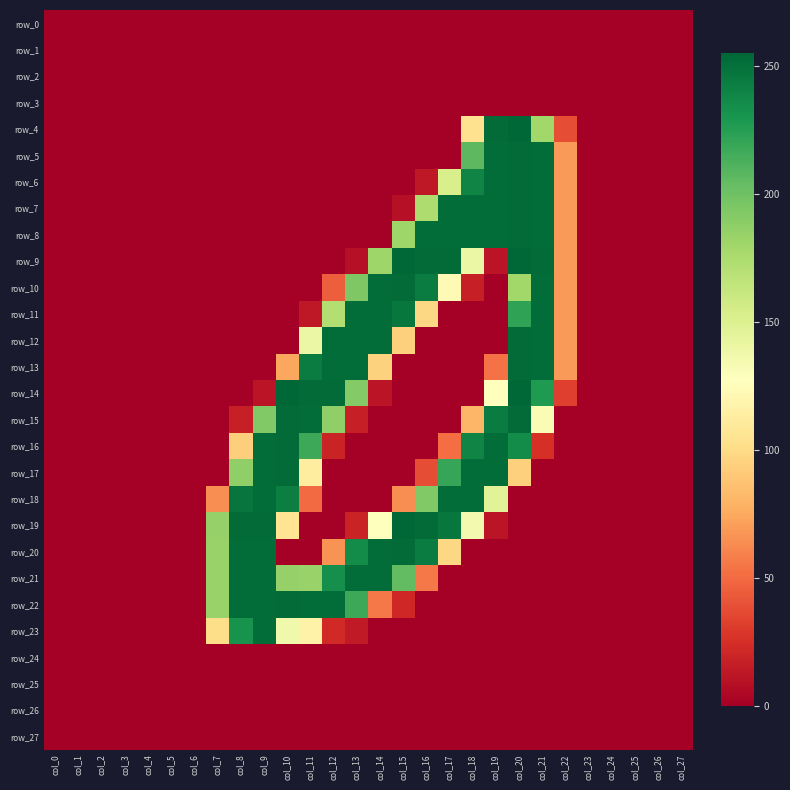

Which label corresponds to the smallest value in the chart?

col_0